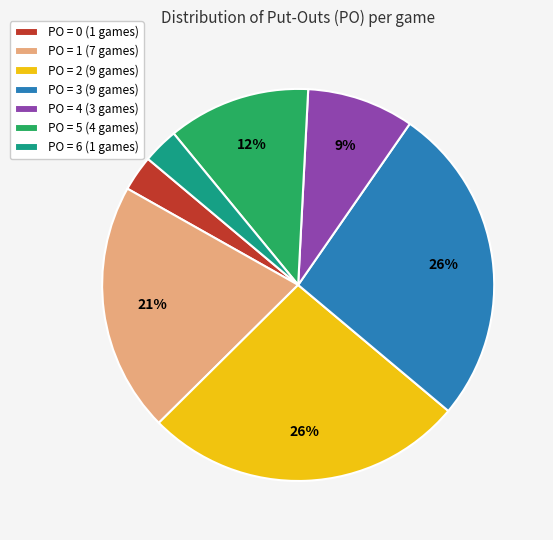

How many segments does this pie chart have?

7